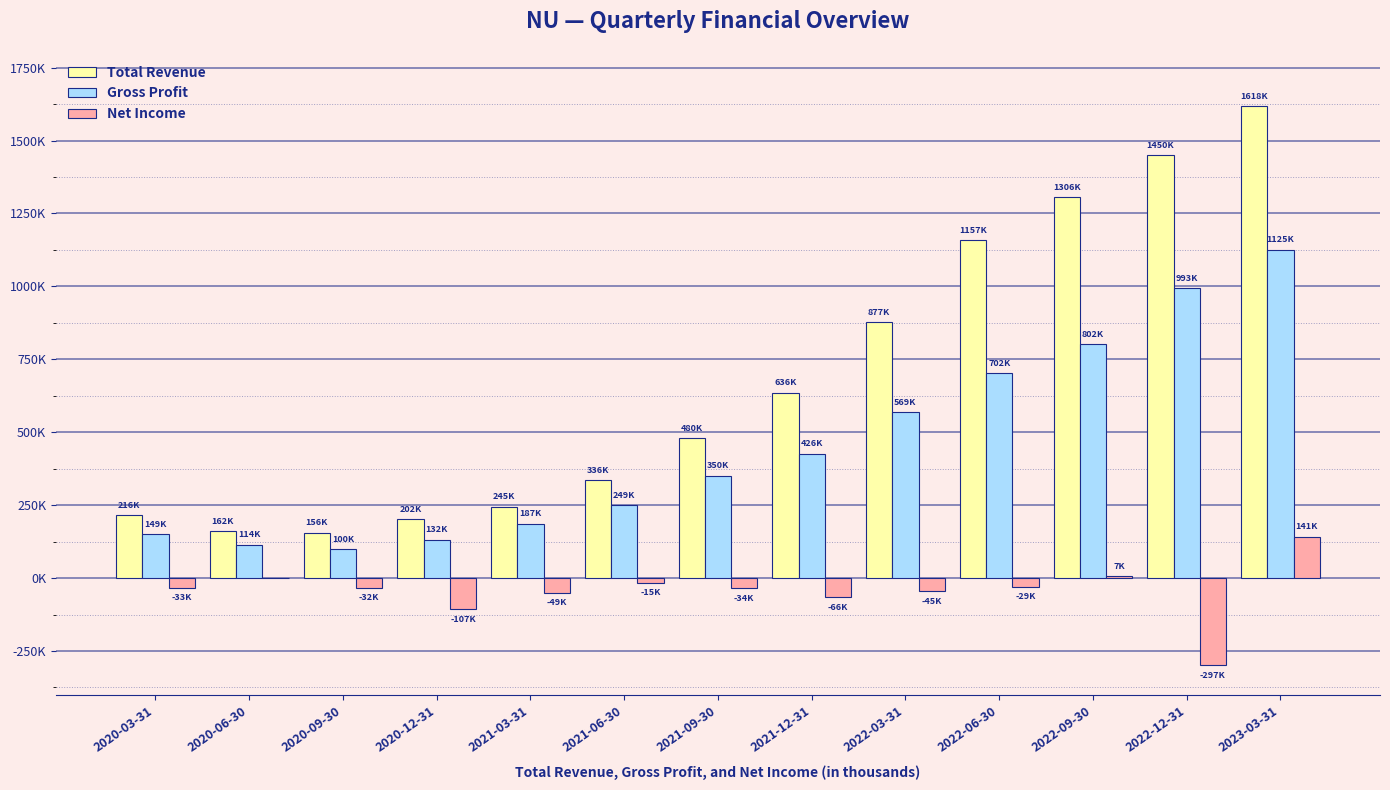

Where does the Total Revenue series first go above 480900?

2021-12-31